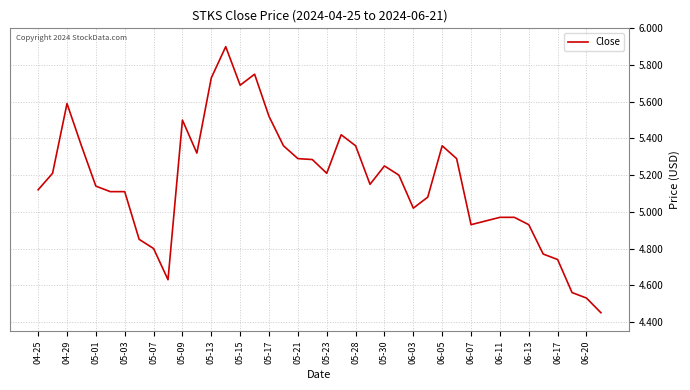

What is the greatest value displayed?

5.9